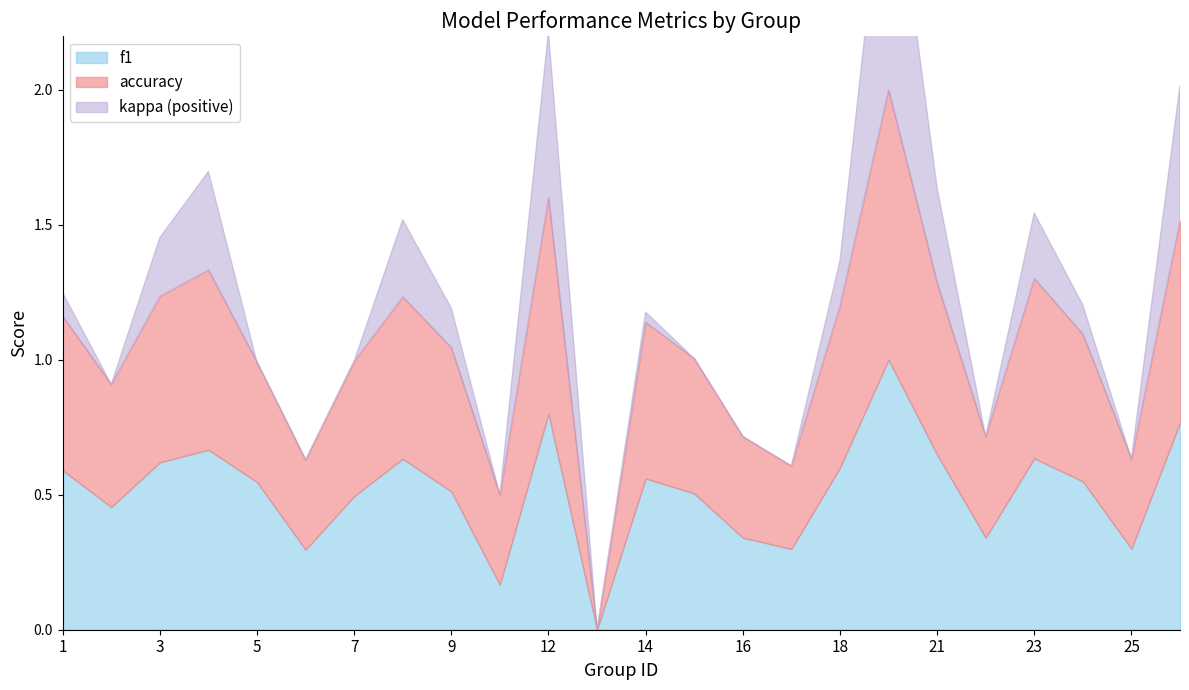

What is the average value of the f1 series?

0.5